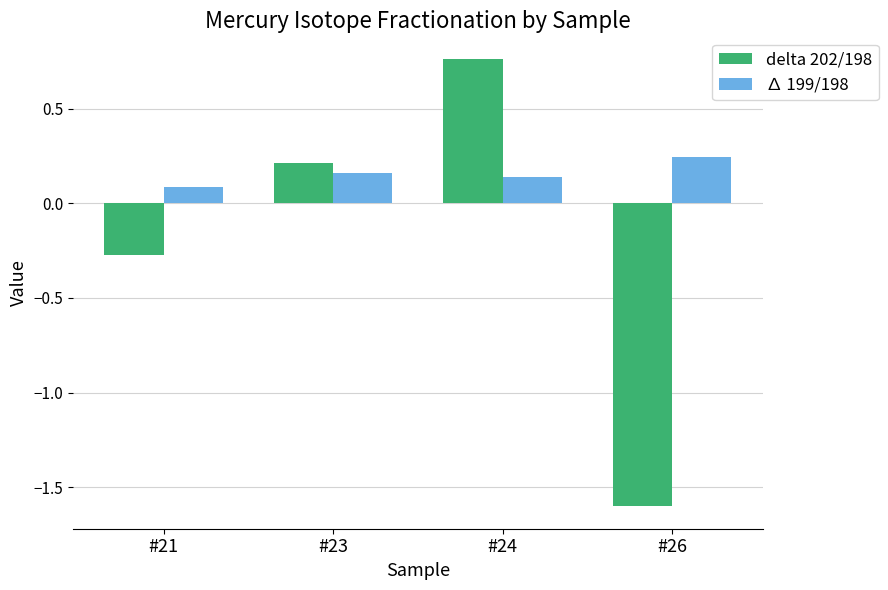

What is the sum of all delta 202/198 values?

-0.9